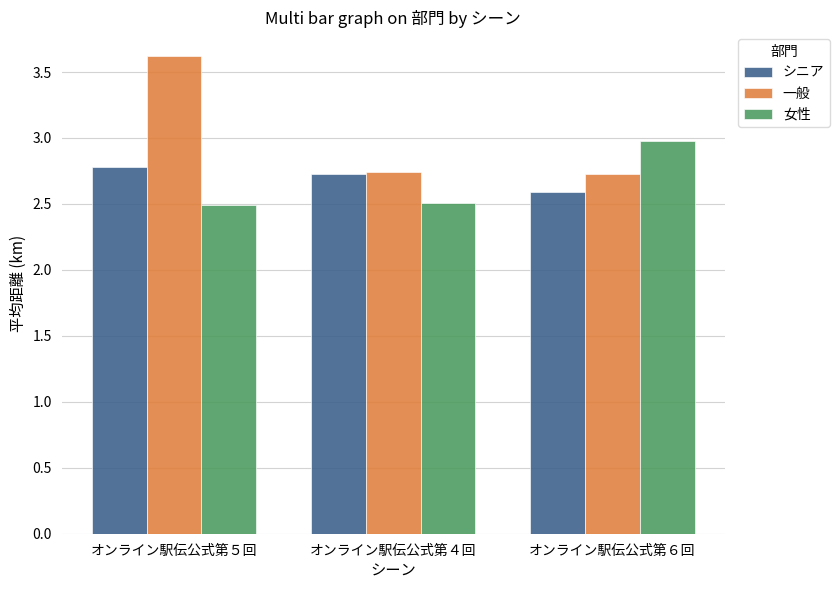

At オンライン駅伝公式第５回, list the series in order from smallest to largest.

女性, シニア, 一般